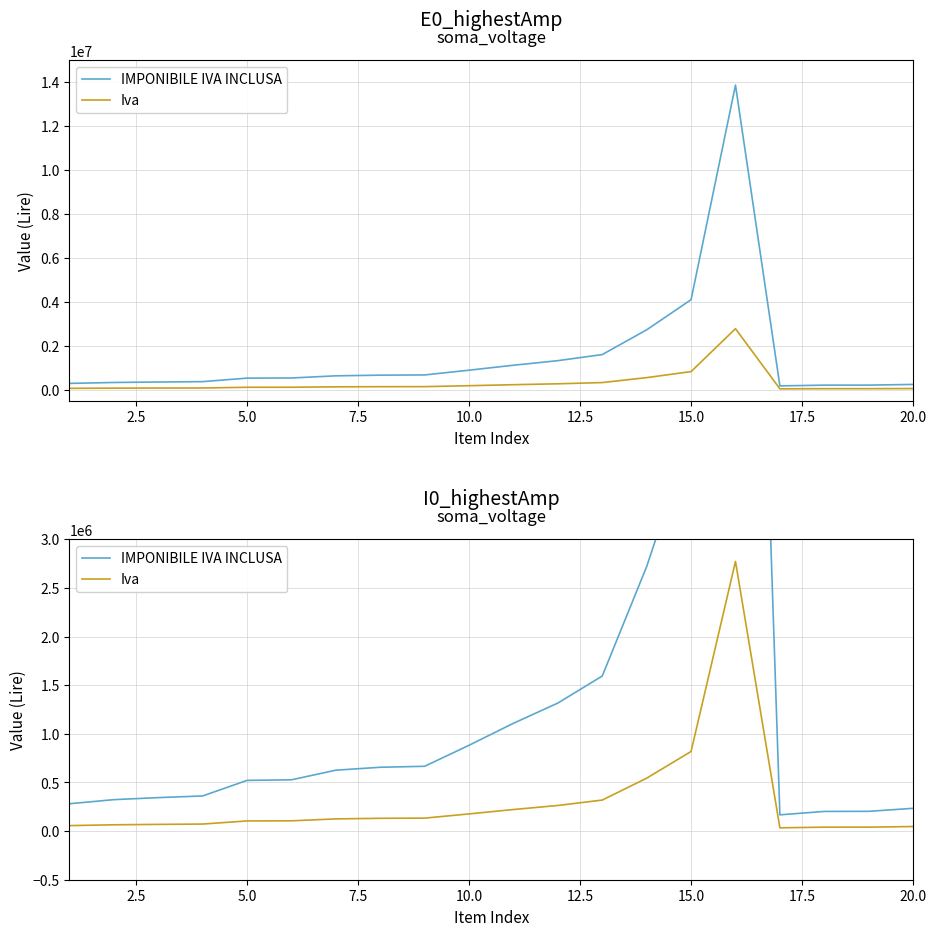

What is the difference between the maximum and minimum values in the IMPONIBILE IVA INCLUSA series?

13692000